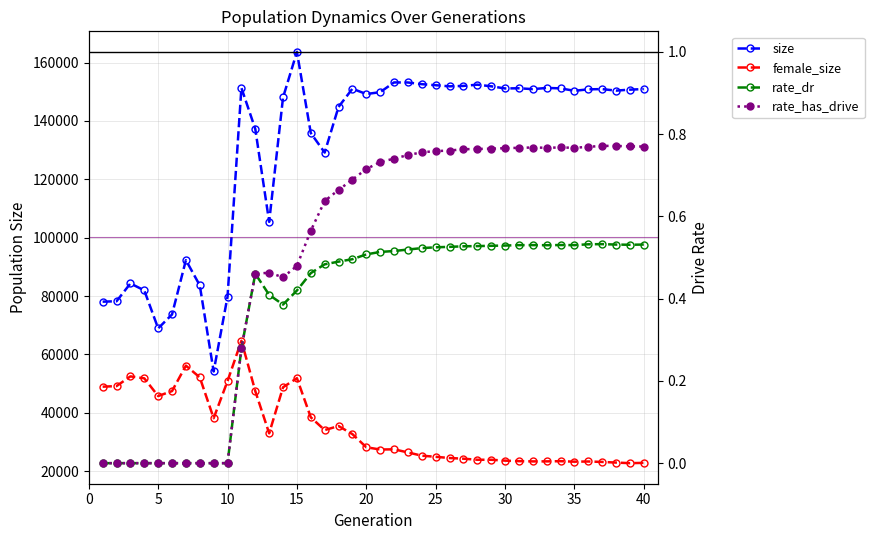

Which series changed the most between 7 and 15?

size